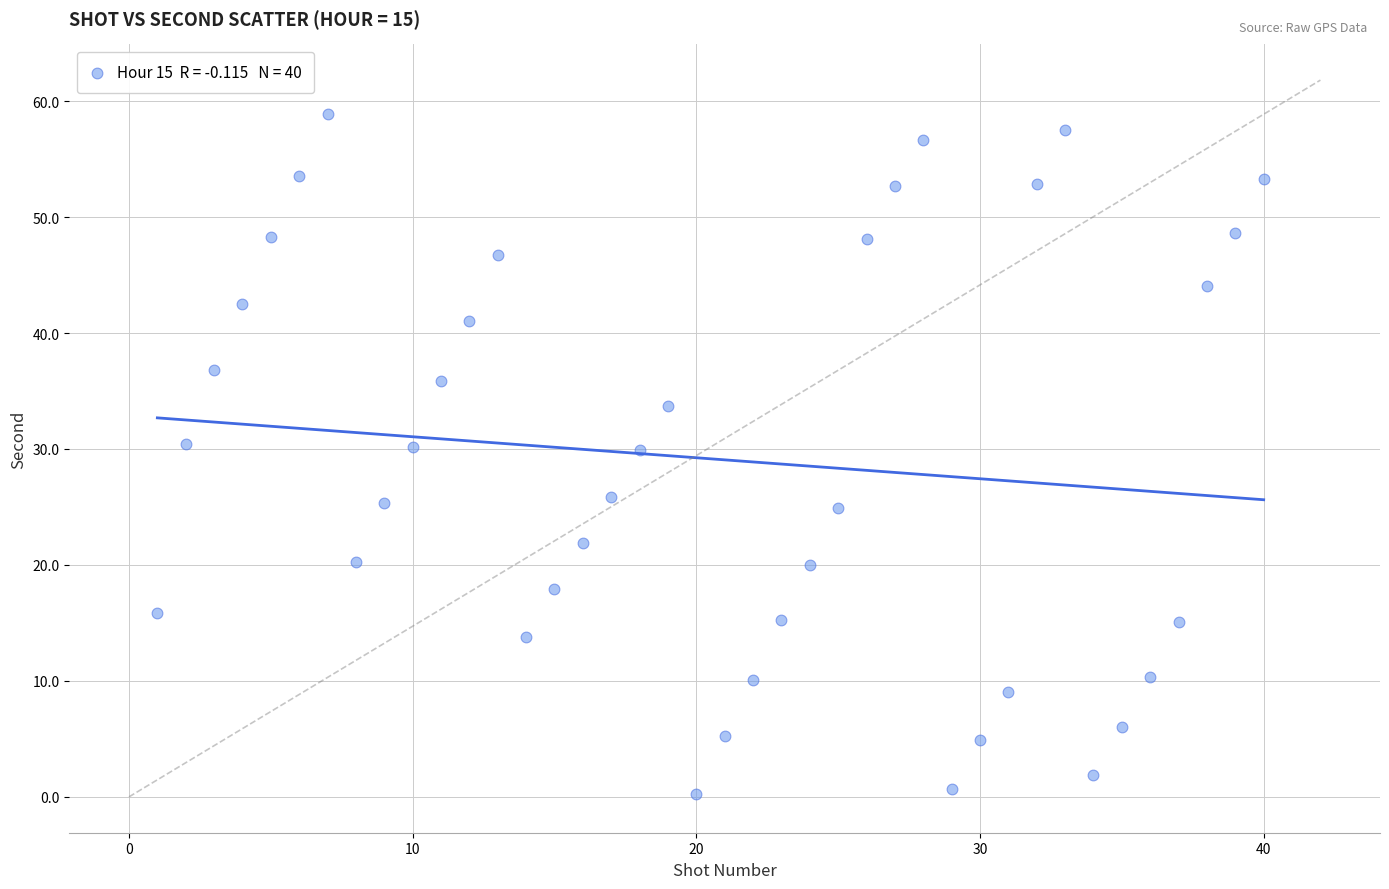

What is the range of Y values (max minus min)?

58.6